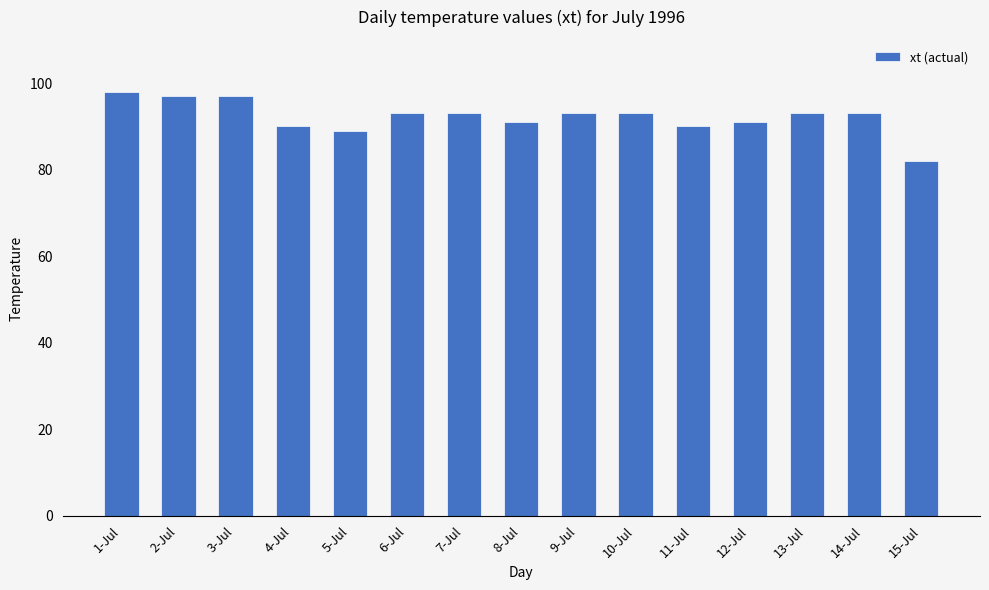

What is the label of the 14th bar from the right?

2-Jul